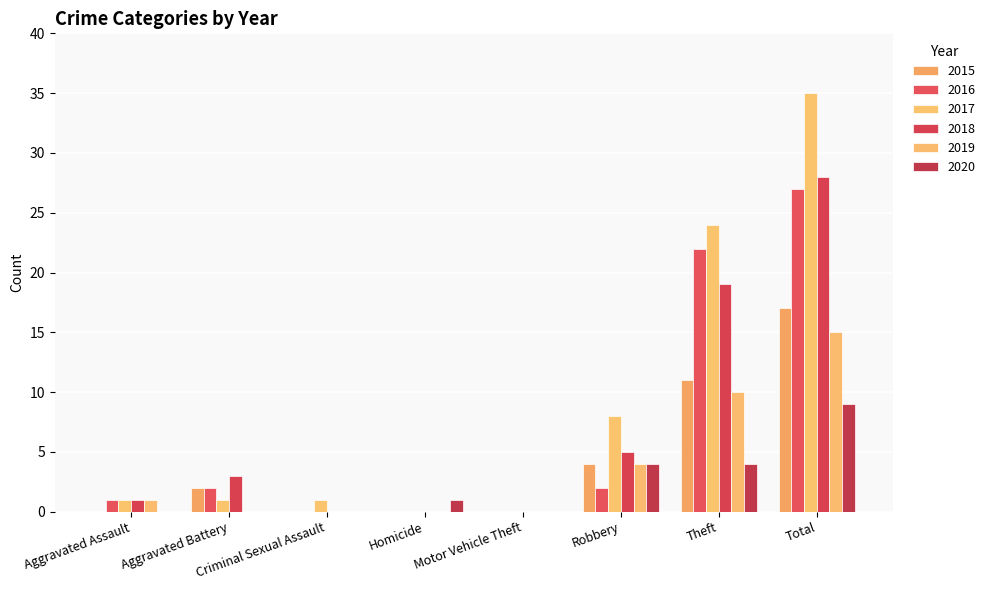

Which has a higher value, Robbery or Theft?

Theft